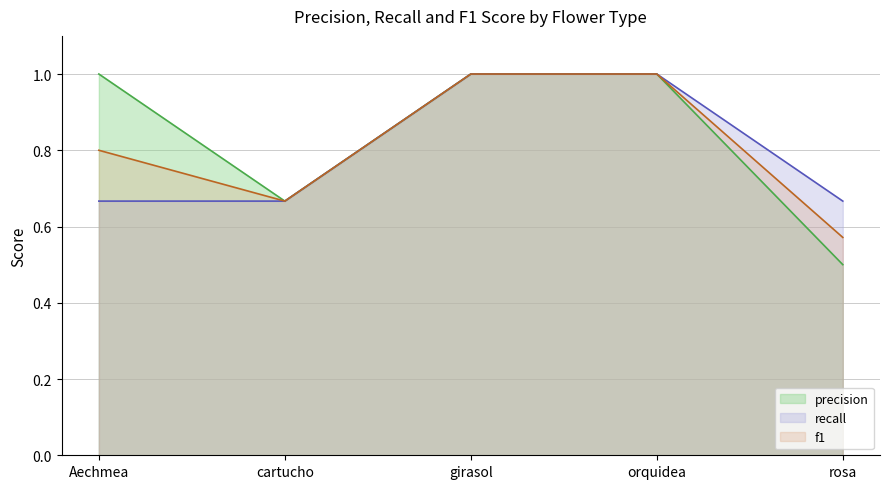

What is the value of the precision point at the 5th from the left?

0.5